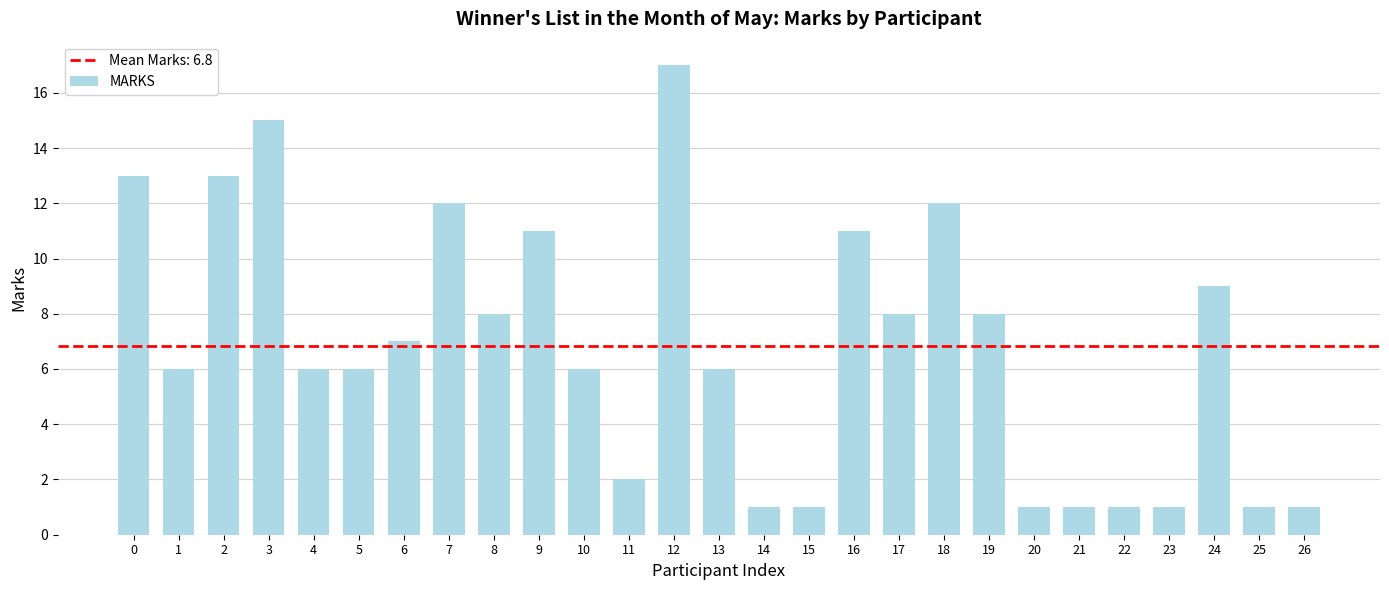

What is the minimum value shown in the chart?

1